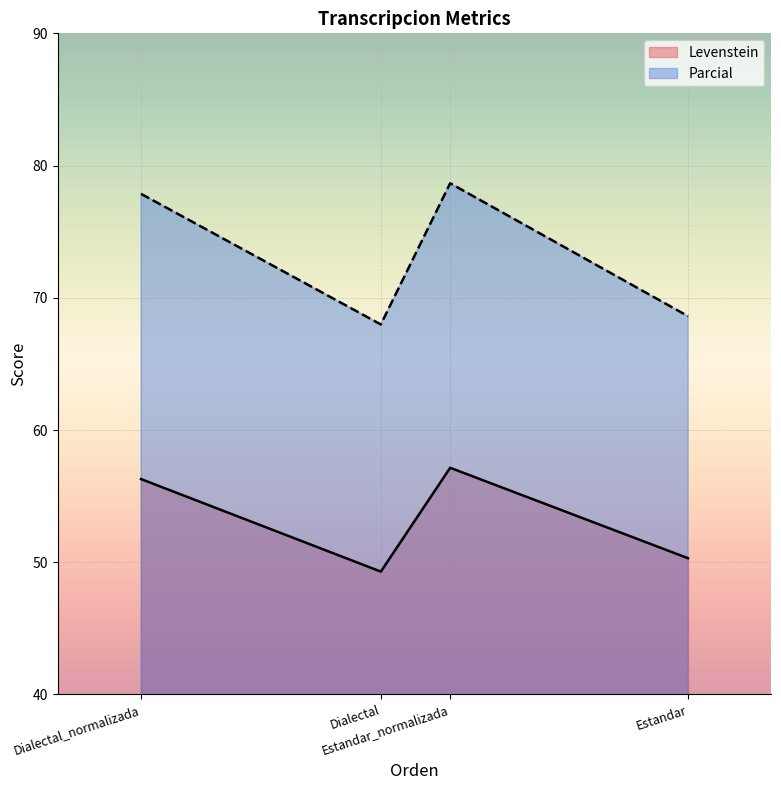

List the series in order of their overall mean, highest first.

Parcial, Levenstein